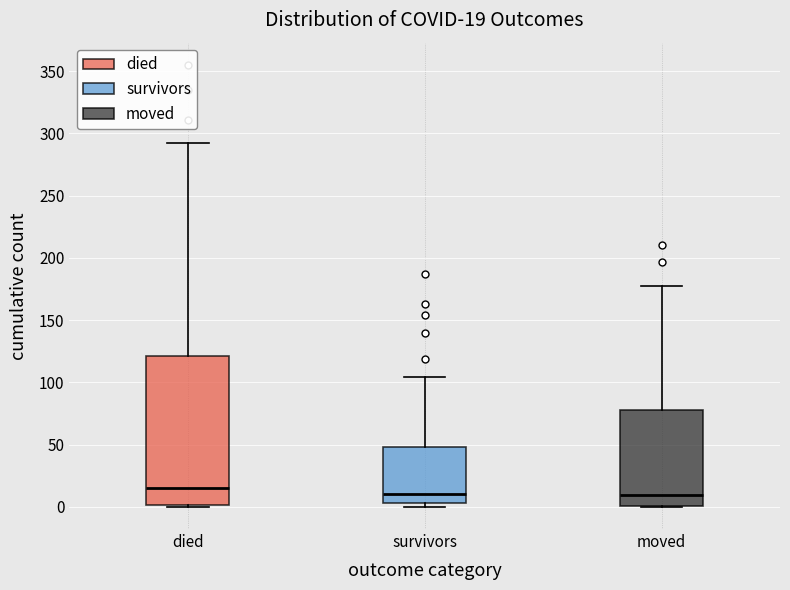

Comparing the boxes themselves (not the whiskers), which one is the tallest?

died